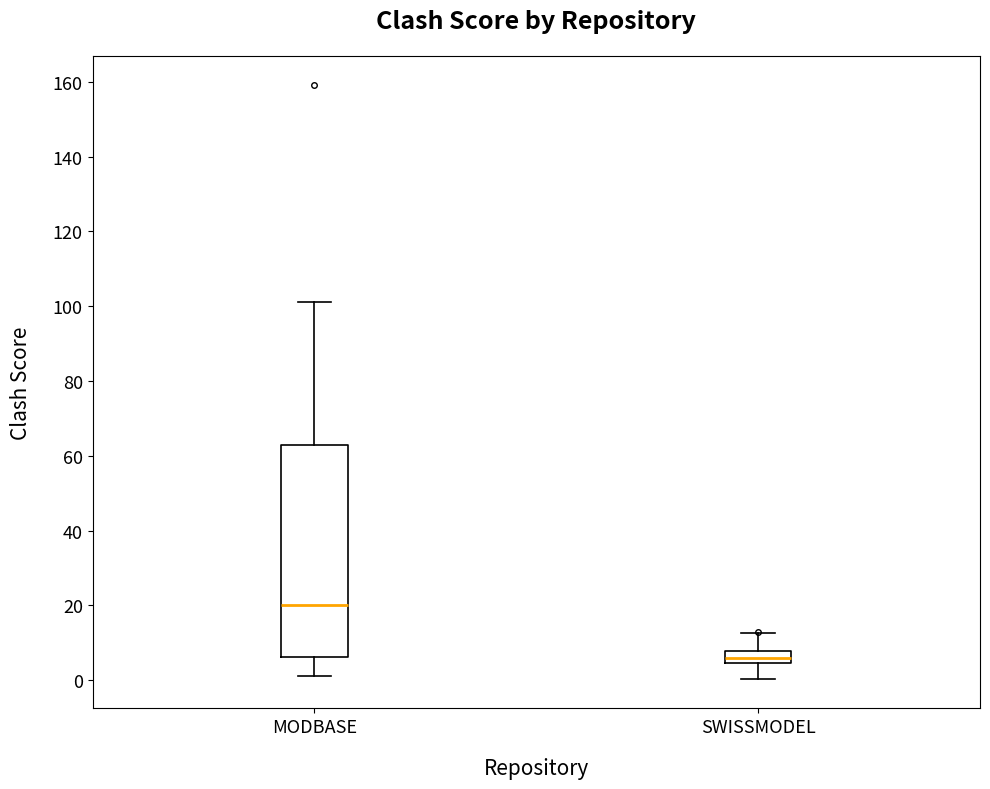

Reading left to right, transcribe this box plot: for each box, give where its median line is, the range the box spans, and where its two whiskers end, as read against the y-axis. The values are not printed on the chart, so give them approximately, as read against the axis.

MODBASE: median 20, box 6 to 62, whiskers 2 to 102
SWISSMODEL: median 6, box 4 to 8, whiskers 0 to 12